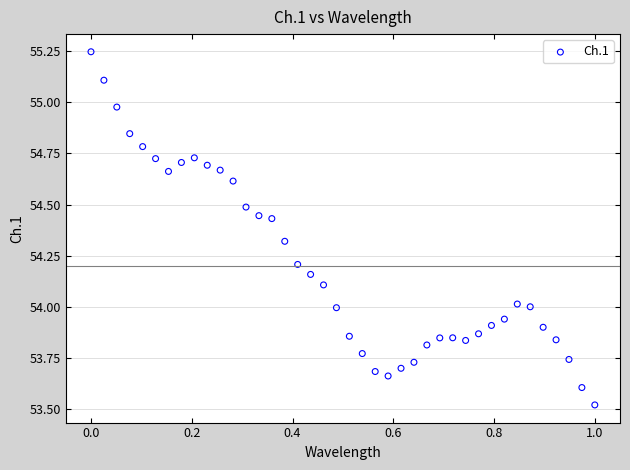

What is the range of X values (max minus min)?

1.0